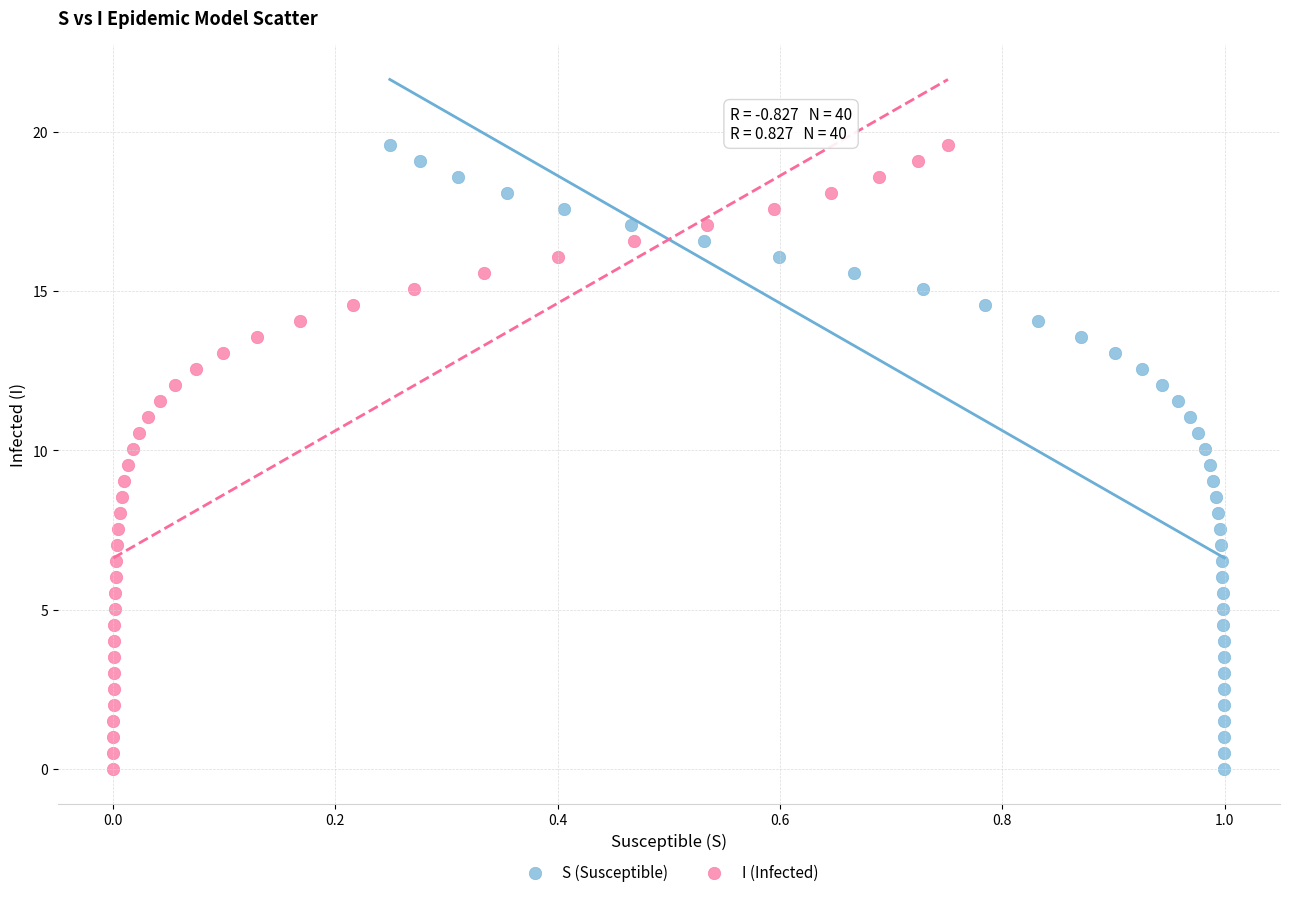

What are all the series names shown in the legend?

S (Susceptible), I (Infected)